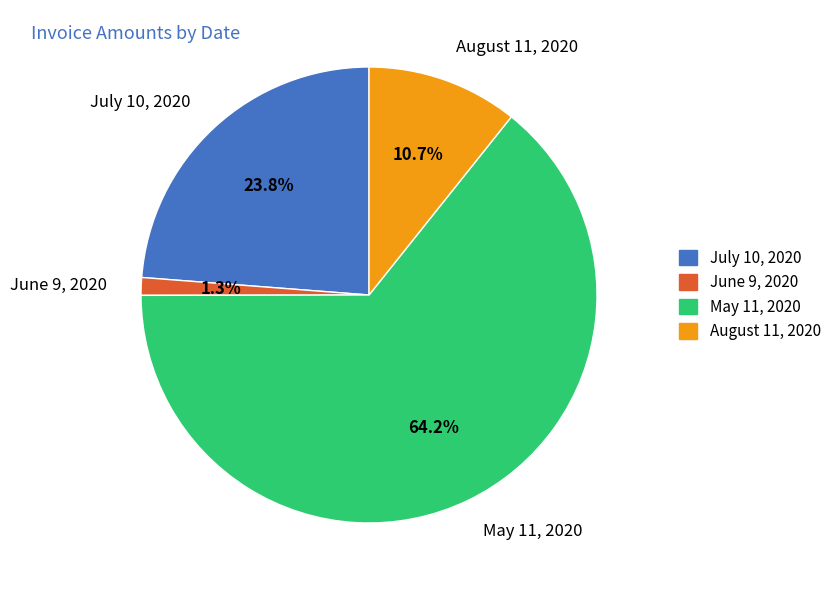

Count the number of slices in the pie.

4